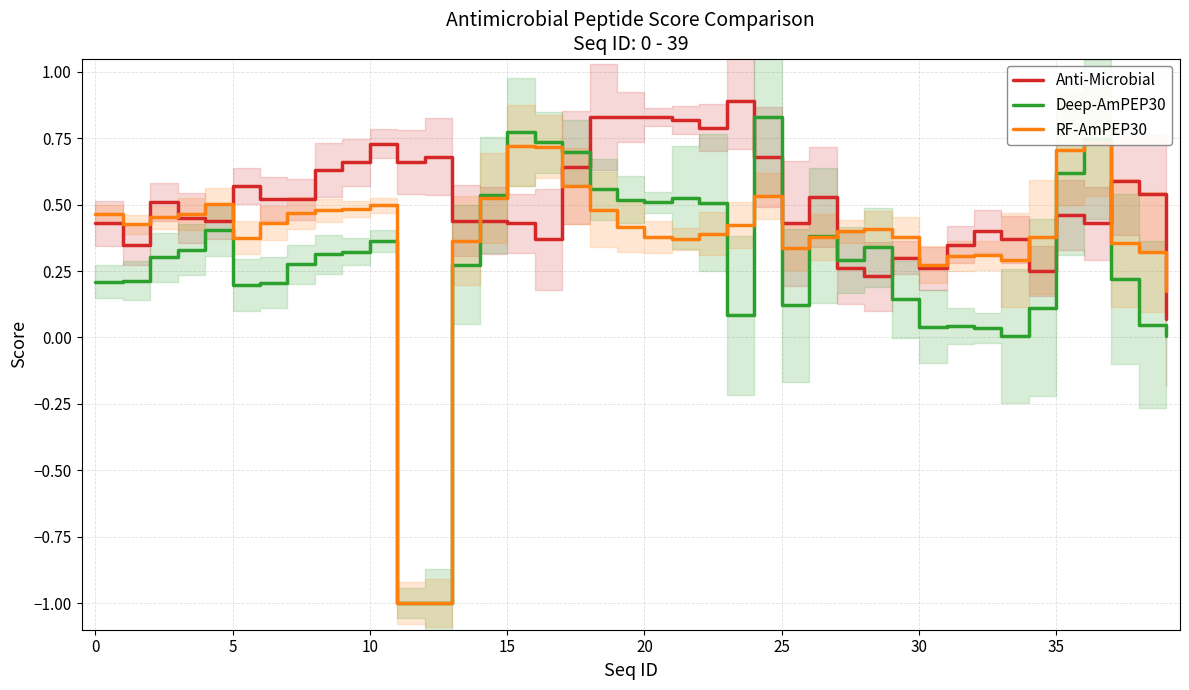

What is the sum of the Anti-Microbial values at 10 and 30?

1.0